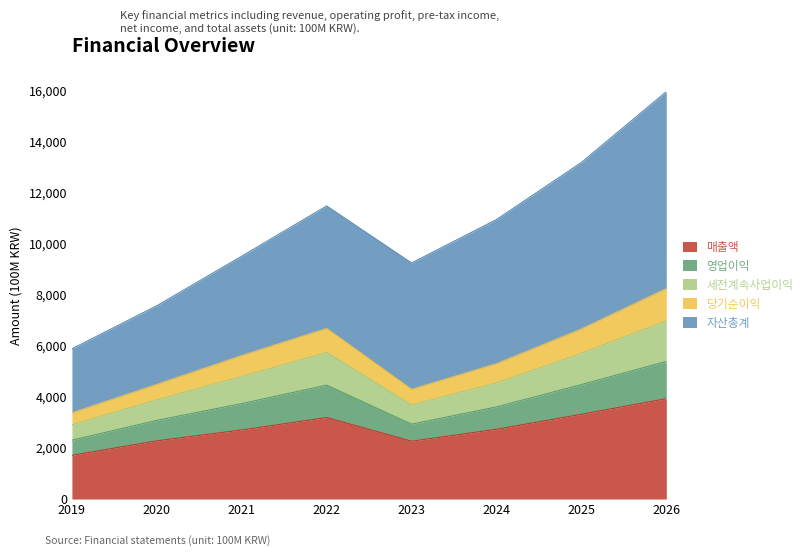

True or false: 세전계속사업이익 and 당기순이익 intersect in this chart.

False